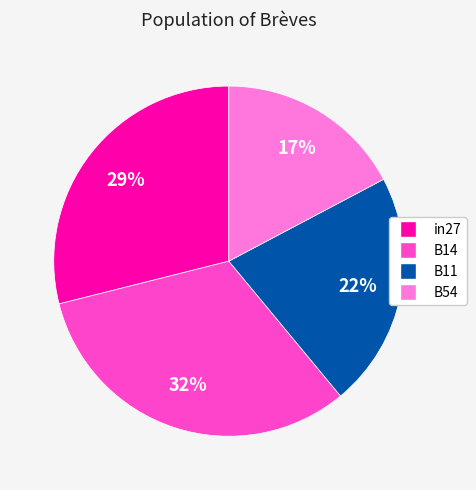

To the nearest percent, what is the difference between the largest and smallest slice percentages?

15%